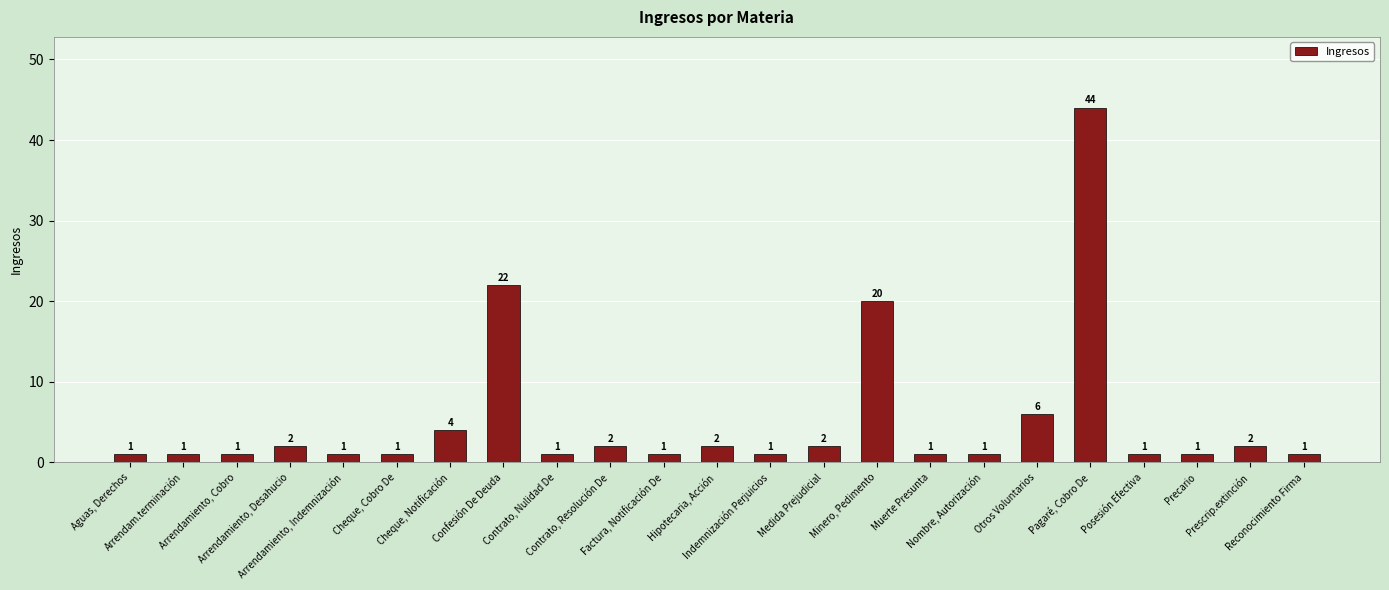

What is the change in value from Muerte Presunta to Pagaré, Cobro De?

+43